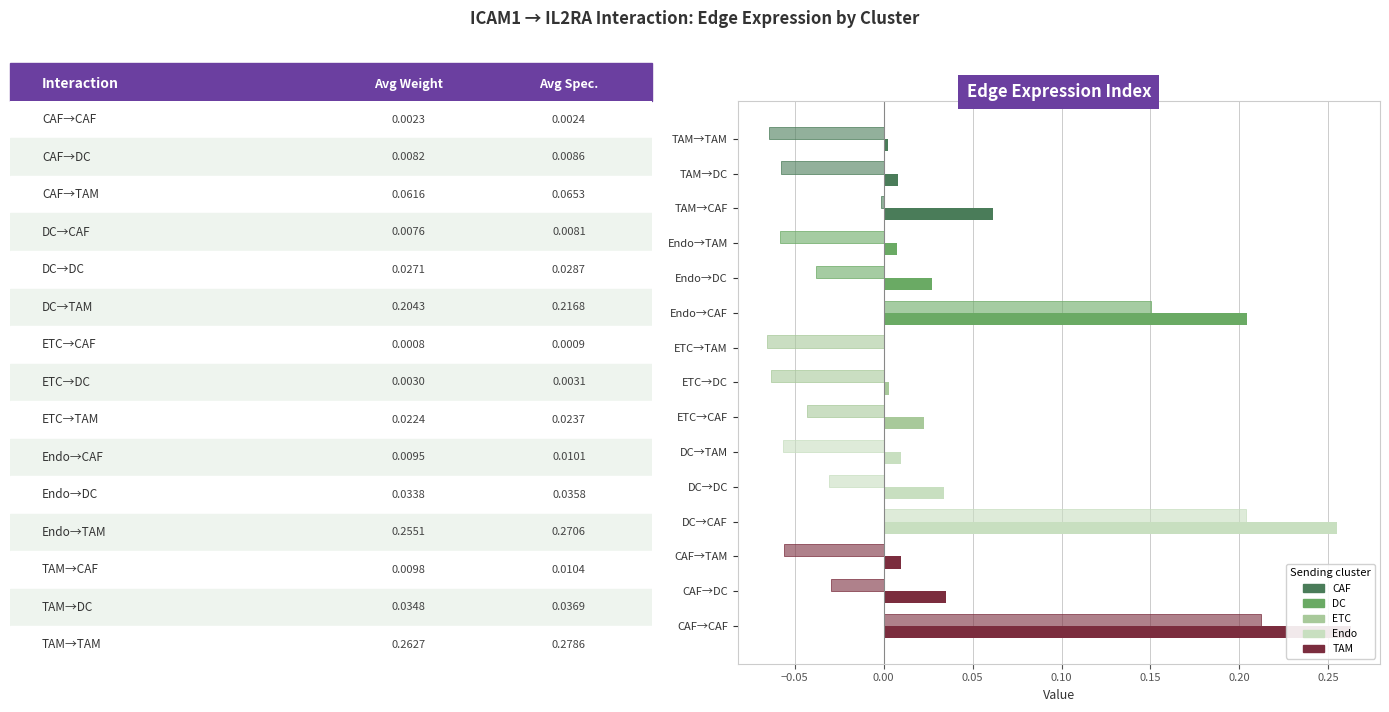

Between DC→CAF and CAF→CAF, which is larger?

CAF→CAF